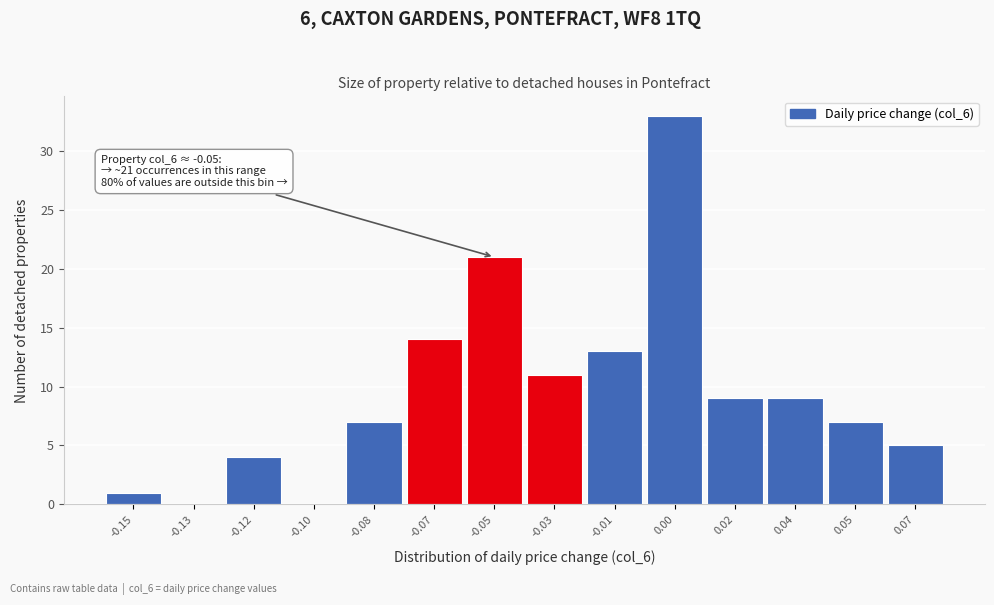

Reading left to right, extract all data points from this chart.

-0.15=1	-0.13=0	-0.12=4	-0.10=0	-0.08=7	-0.07=14	-0.05=21	-0.03=11	-0.01=13	0.00=33	0.02=9	0.04=9	0.05=7	0.07=5